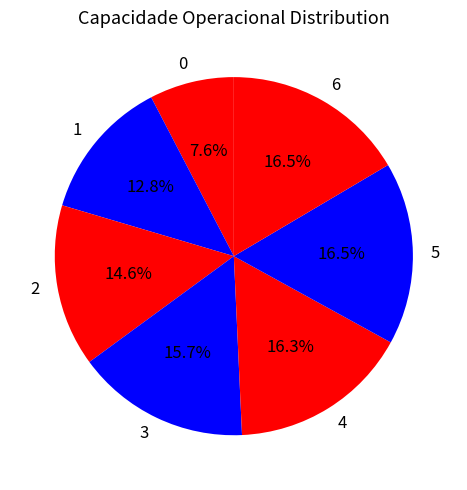

Is there any slice that represents more than half of the pie?

No